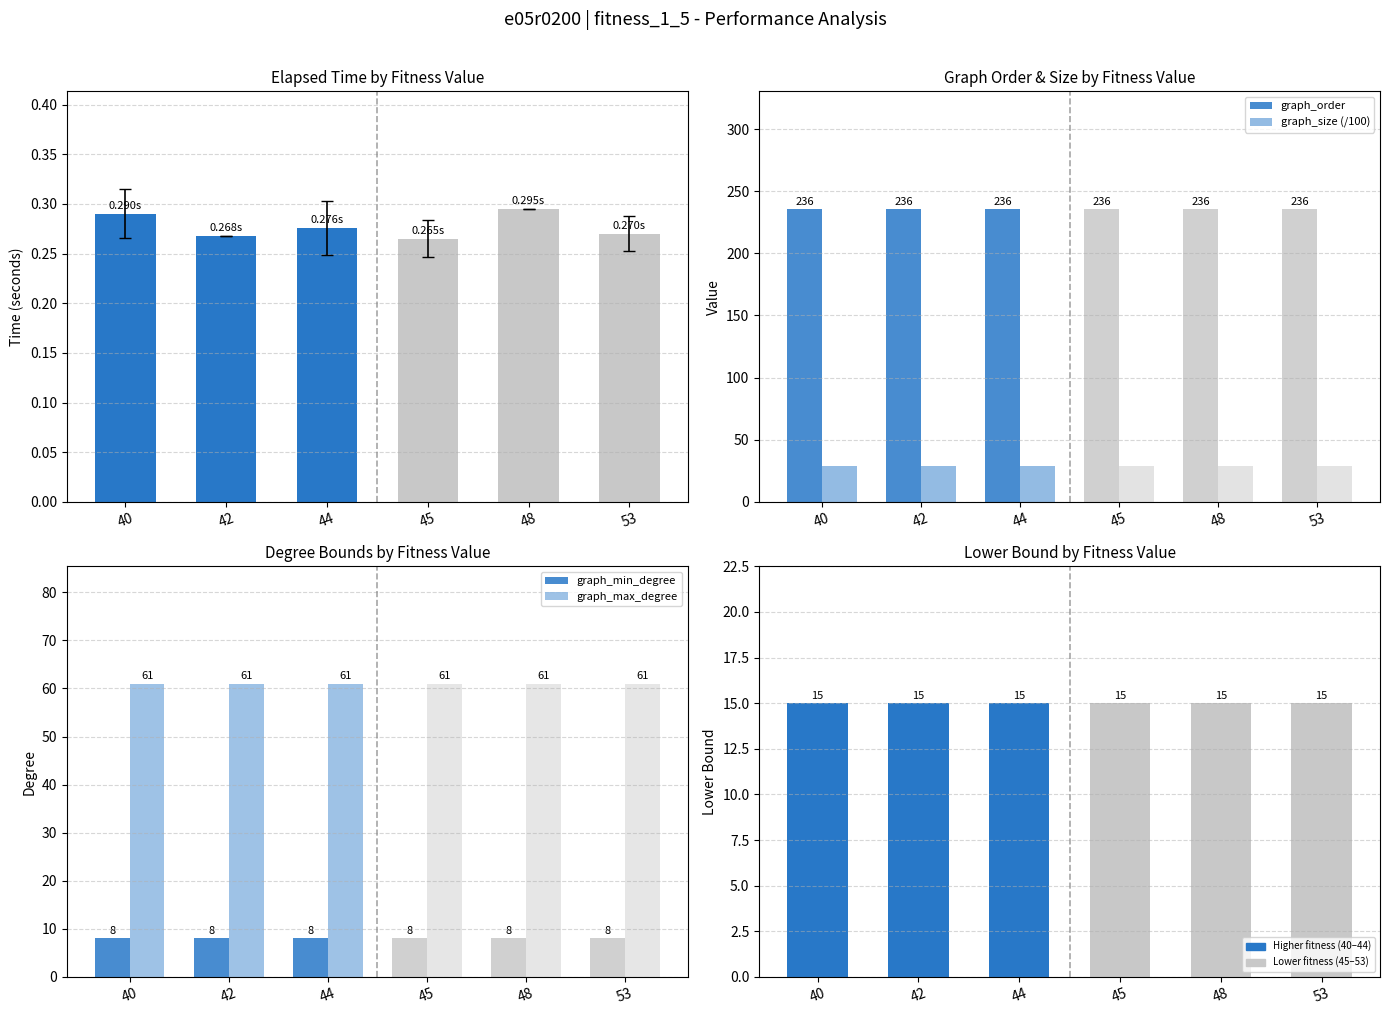

Does the chart contain stacked bars?

No